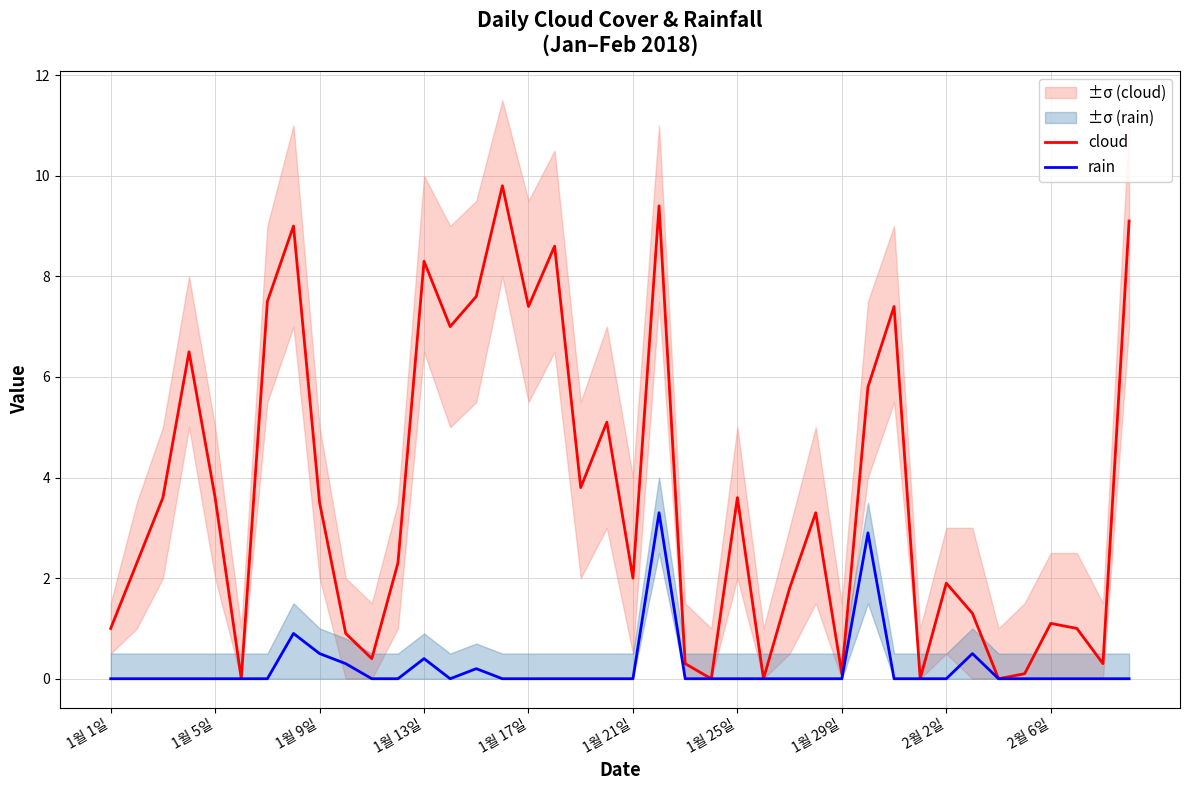

List the series in order of their overall mean, lowest first.

rain, cloud